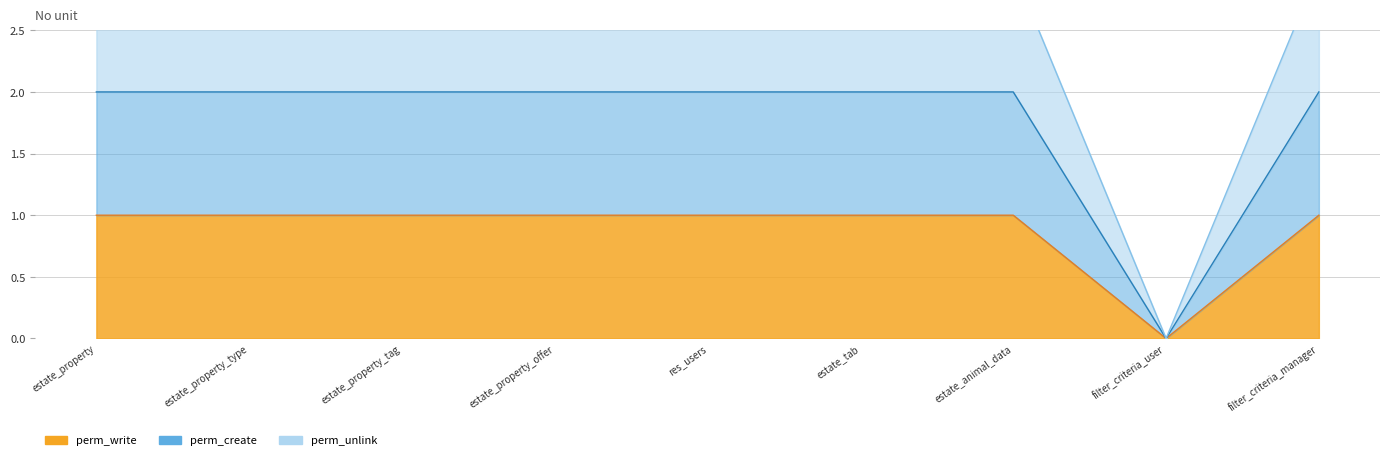

What is the maximum value shown in the chart?

3